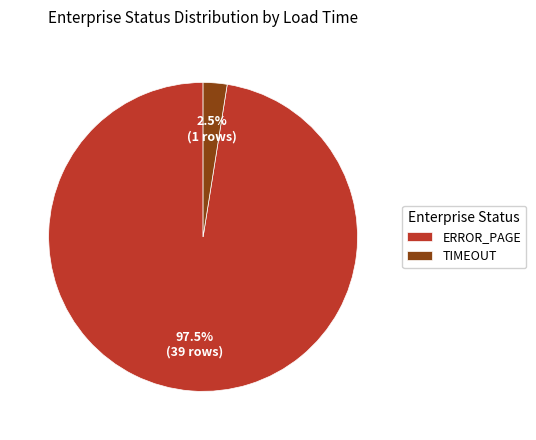

Which category has the smallest portion of the pie?

TIMEOUT